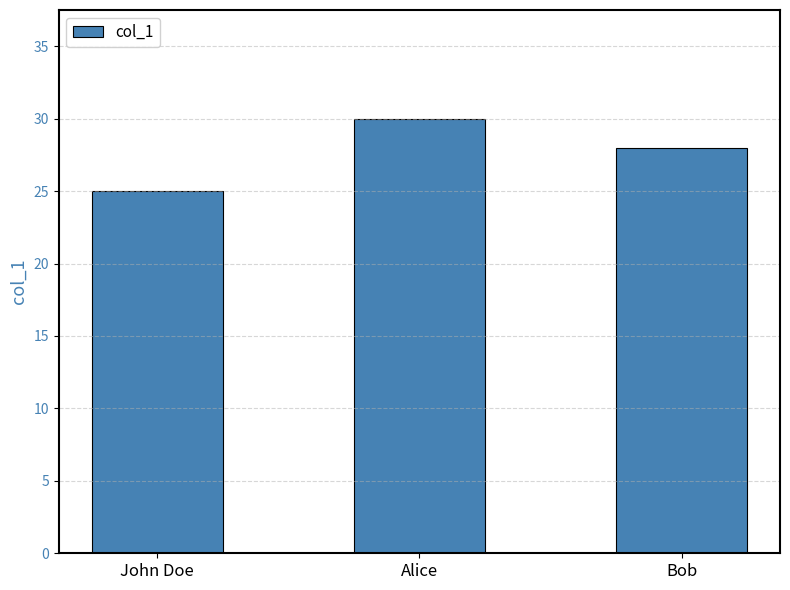

Approximately how many times larger is the value at Bob compared to Alice?

0.9